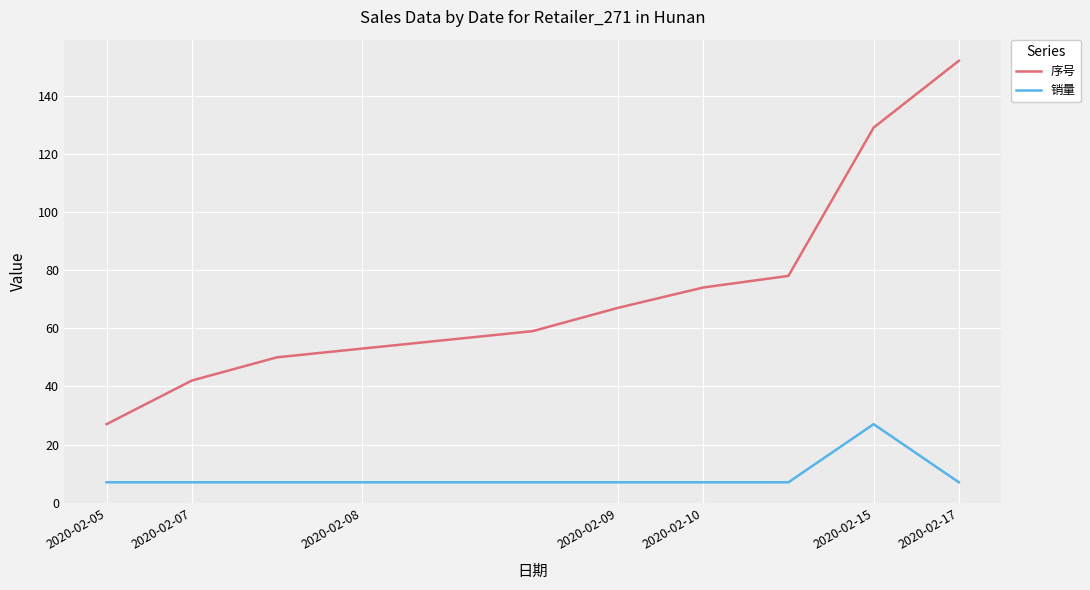

True or false: 销量 and 序号 cross at least once.

False